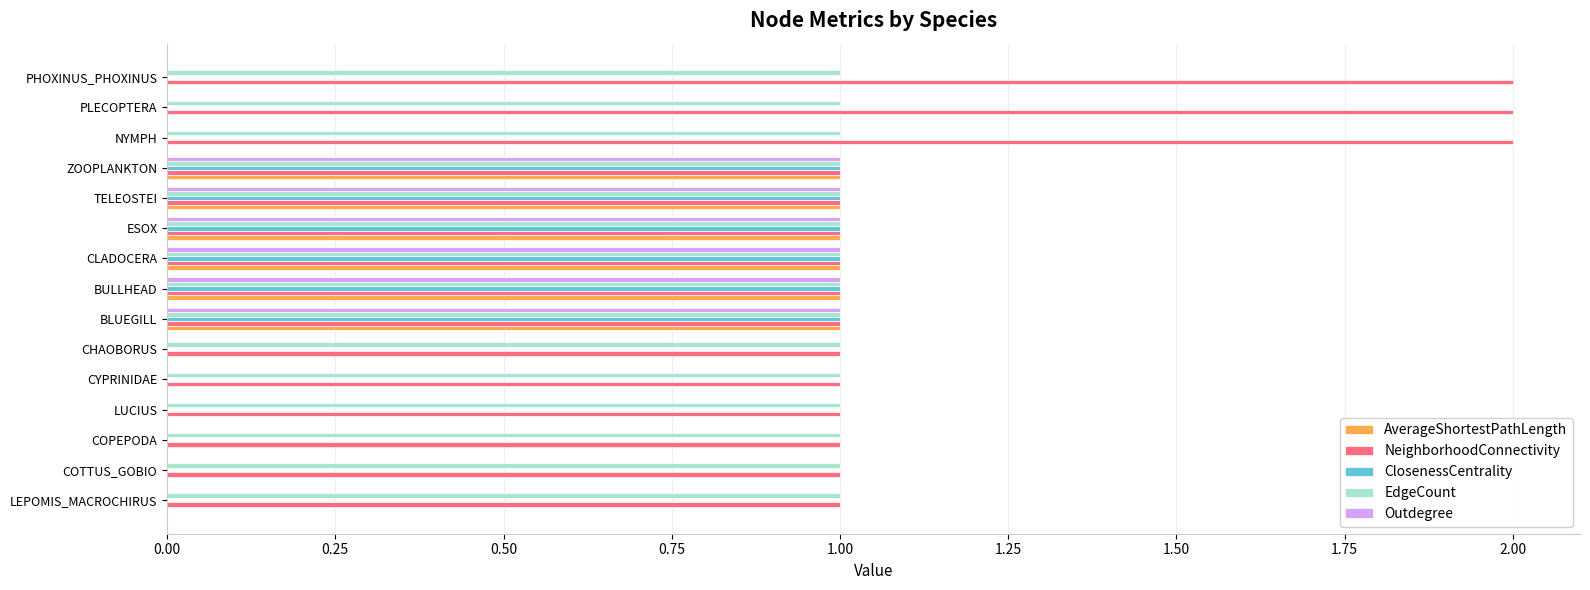

What is the total value across all series at PLECOPTERA?

3